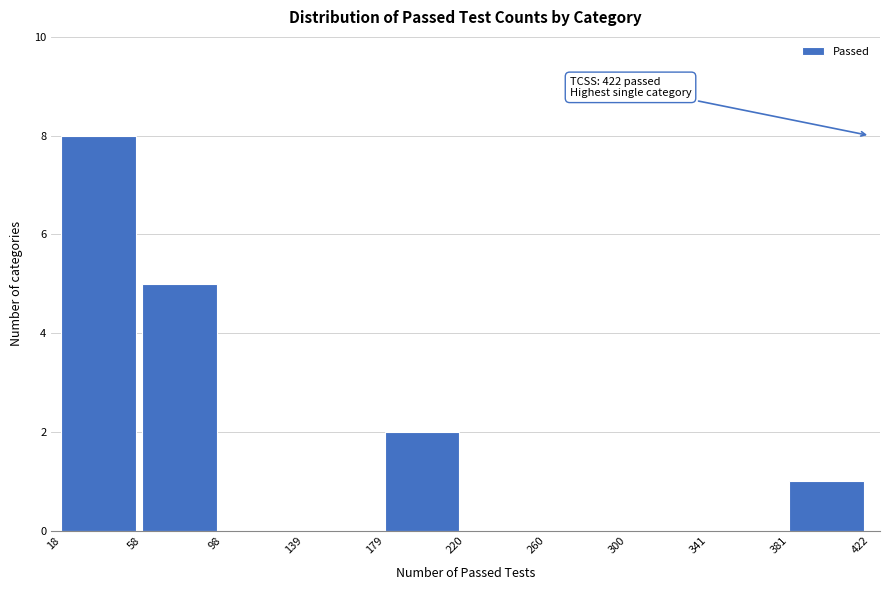

Over which range of the x-axis is the bar tallest?

18 to 58